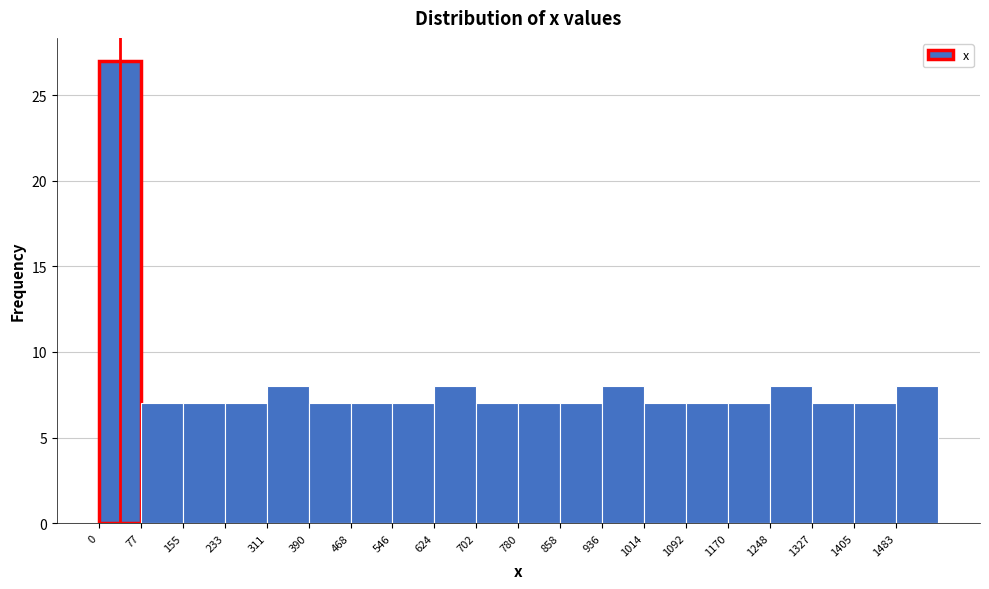

What is the height of the bar covering 0 to 80 on the x-axis? Neither the bar edges nor the heights are printed on the chart, so give them approximately, as read against the axes.

27